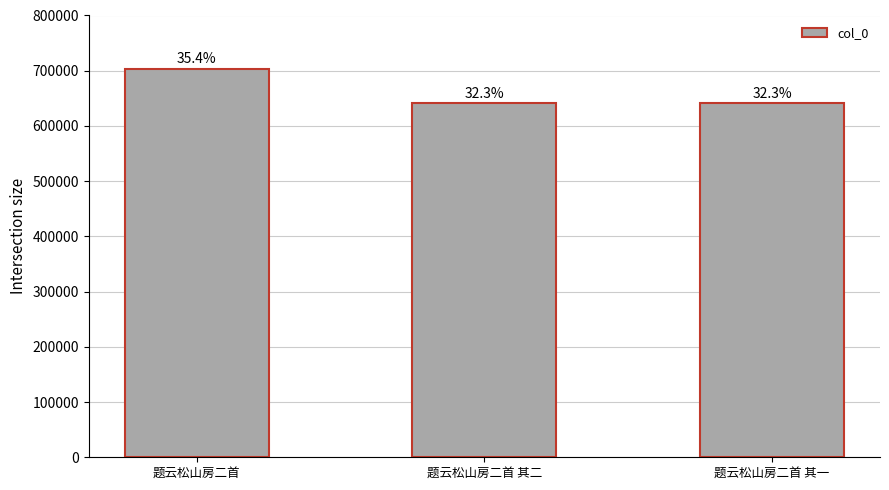

What is the sum of all values?

1984077